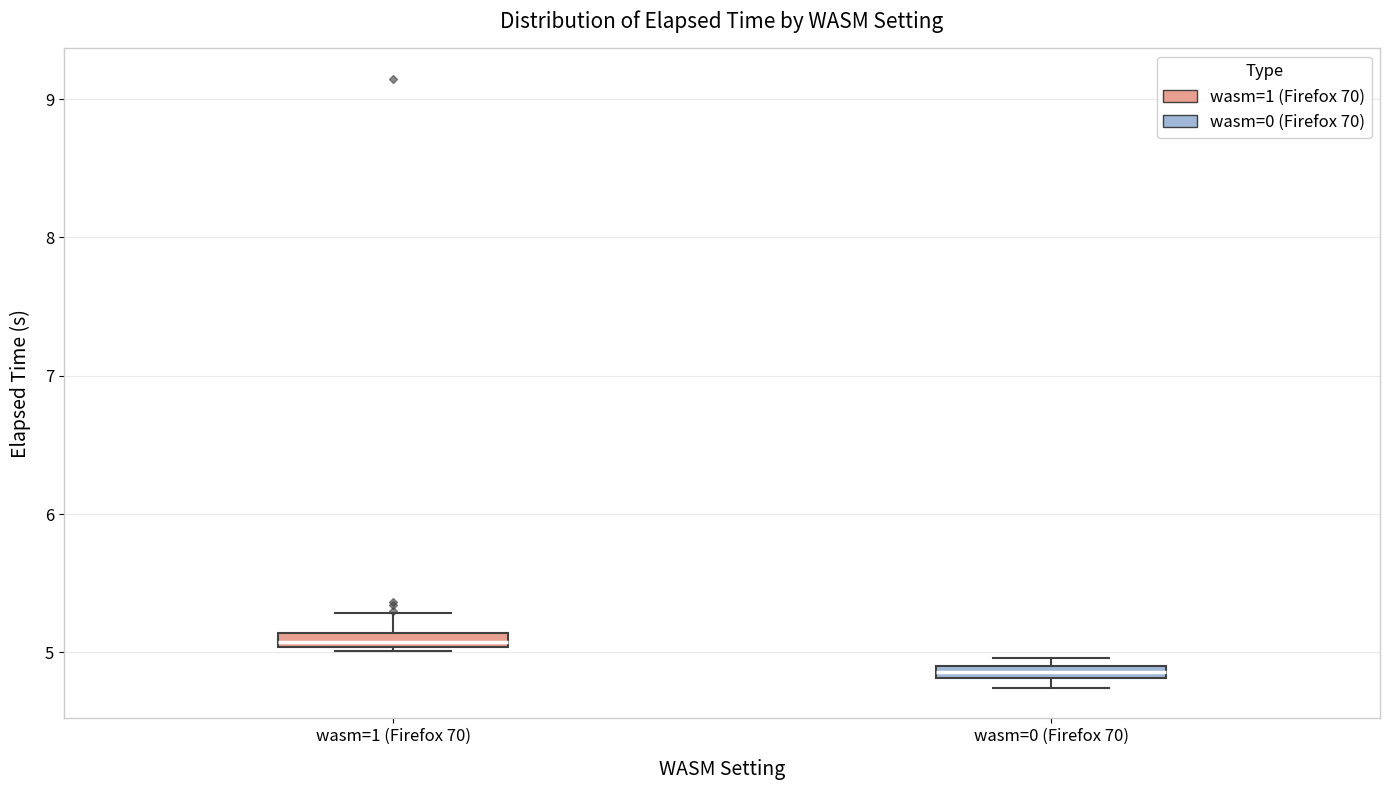

Which box has the highest median line?

wasm=1 (Firefox 70)